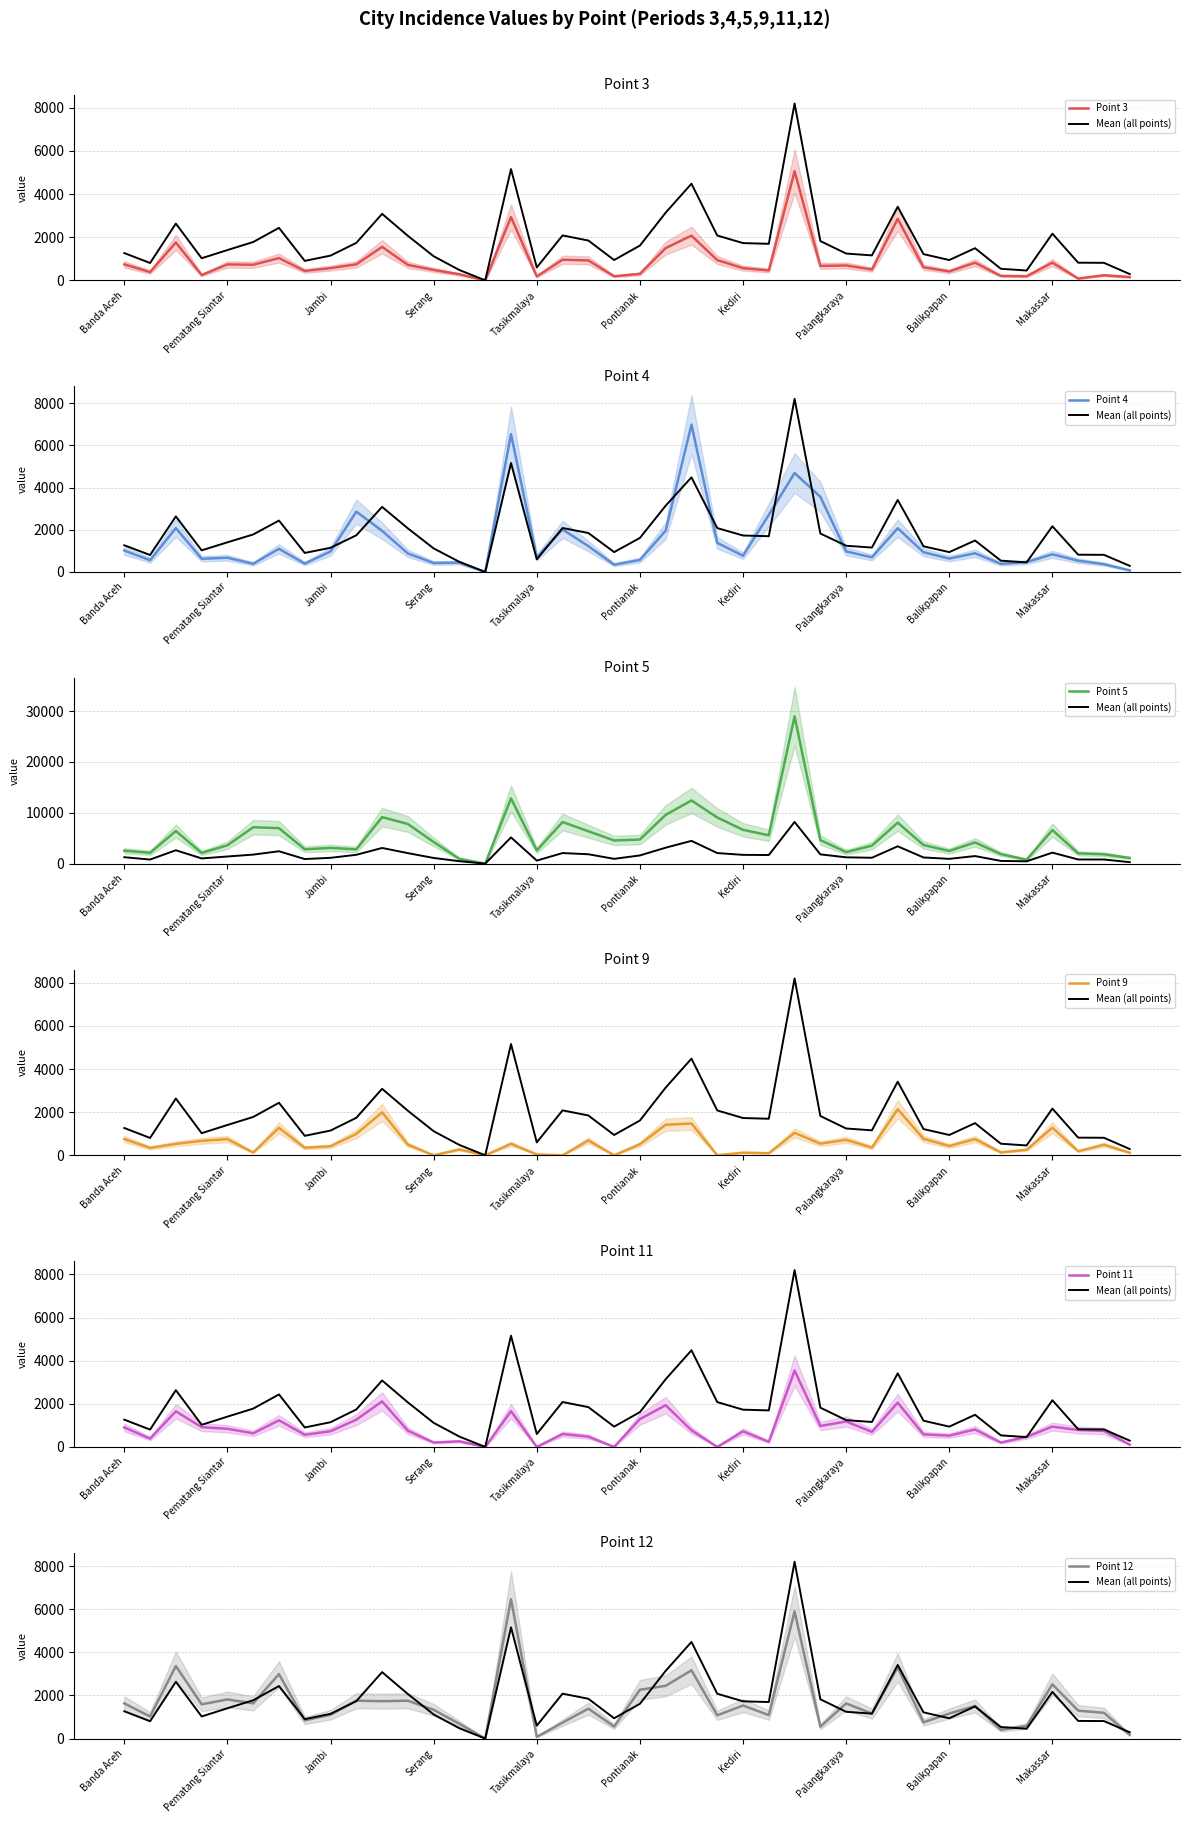

At Solo, list the series in order from smallest to largest.

Point 9, Point 11, Point 3, Point 12, Point 4, Point 5